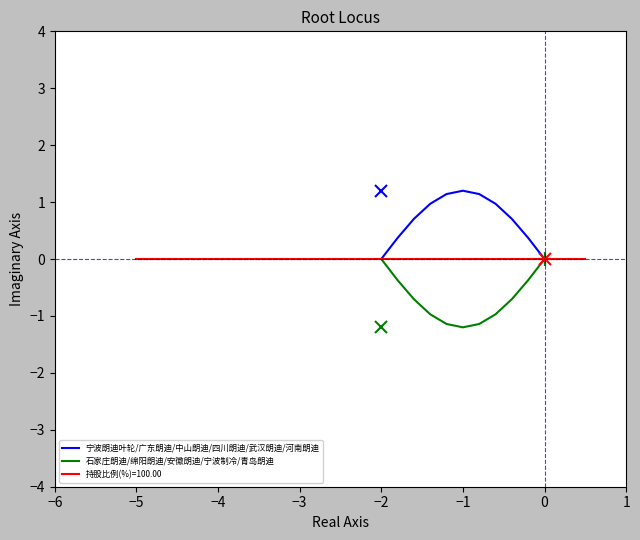

The 石家庄朗迪/绵阳朗迪/安徽朗迪/宁波制冷/青岛朗迪 series shows -0.0 at 0. True or false?

True